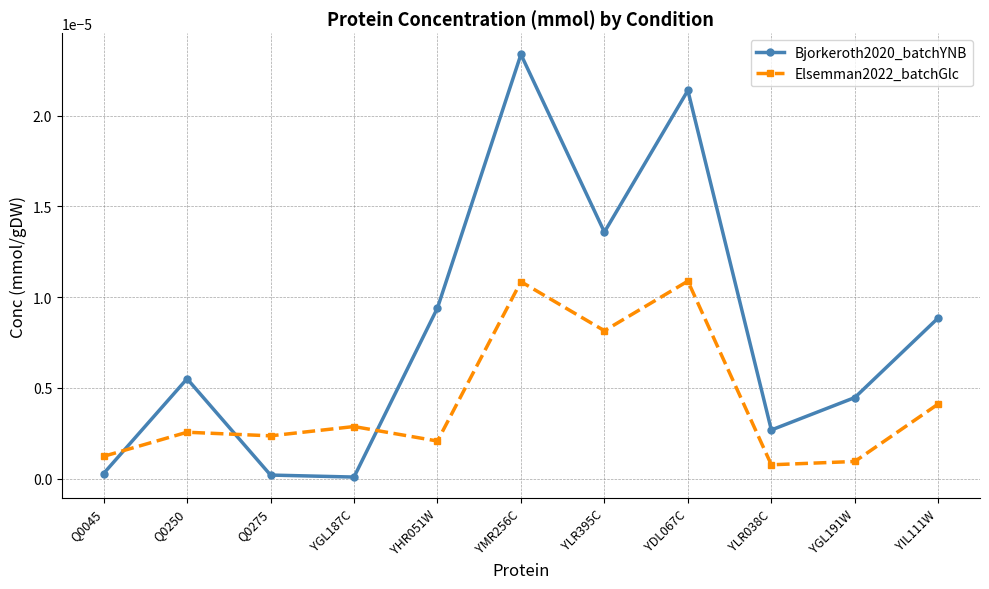

The value of Bjorkeroth2020_batchYNB at YMR256C is 0.0. True or false?

True